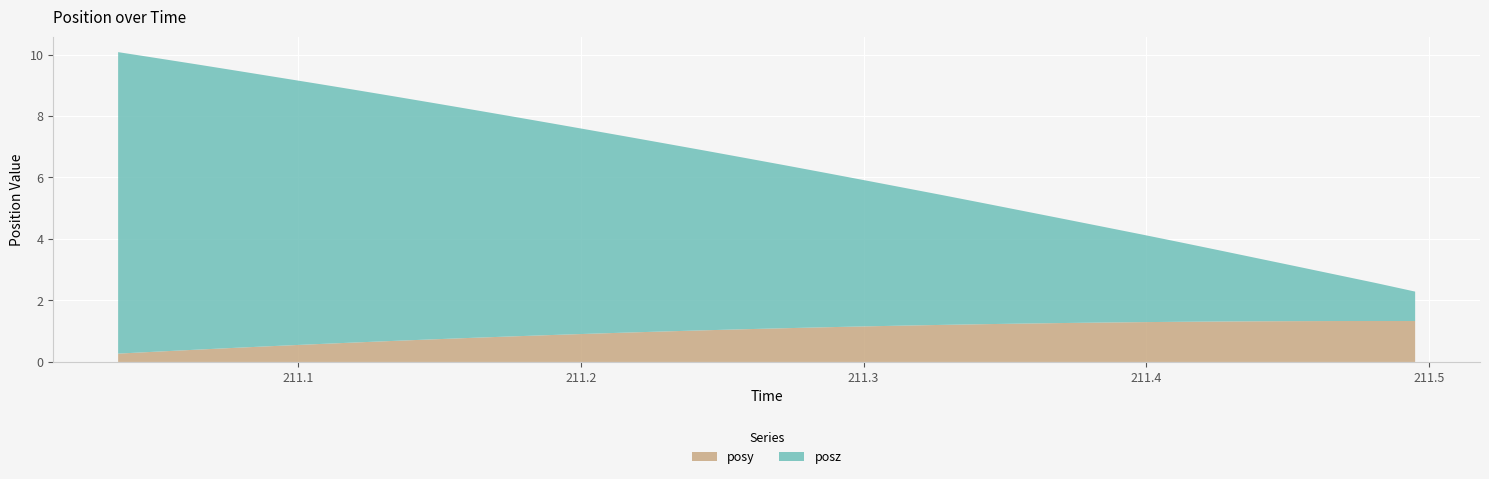

Reading left to right, extract all data points from this chart.

posy: 0.3	0.3	0.4	0.5	0.5	0.6	0.6	0.7	0.7	0.8	0.8	0.9	0.9	1.0	1.0	1.0	1.1	1.1	1.1	1.2	1.2	1.2	1.2	1.2	1.3	1.3	1.3	1.3	1.3	1.3	1.3	1.3	1.3	1.3
posz: 9.8	9.5	9.3	9.0	8.8	8.5	8.2	8.0	7.7	7.4	7.2	6.9	6.6	6.4	6.1	5.8	5.6	5.3	5.0	4.8	4.5	4.2	3.9	3.7	3.4	3.1	2.9	2.6	2.3	2.0	1.8	1.5	1.2	1.0